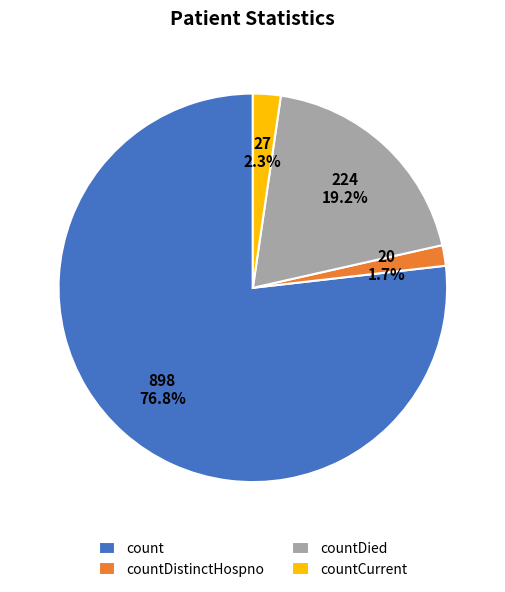

The count slice represents 77% of the pie. True or false?

True